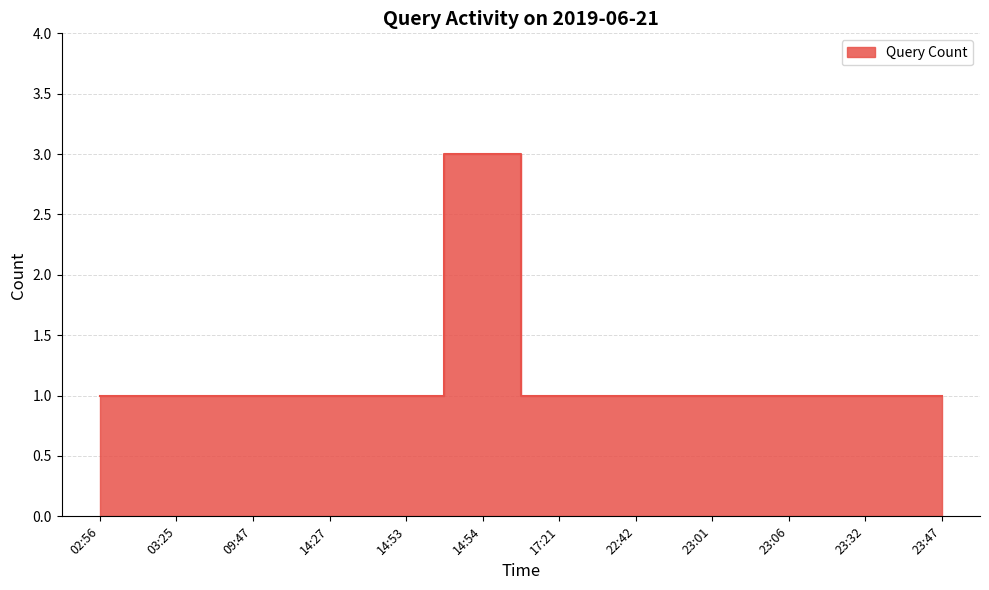

Rank the categories by value from highest to lowest.

14:54, 02:56, 03:25, 09:47, 14:27, 14:53, 17:21, 22:42, 23:01, 23:06, 23:32, 23:47